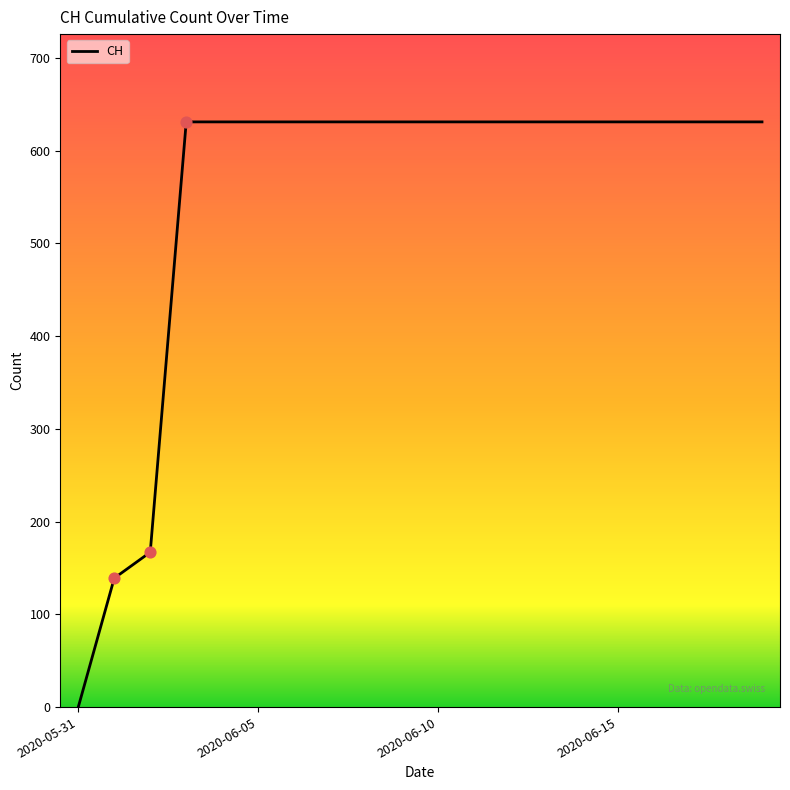

What is the greatest value displayed?

631